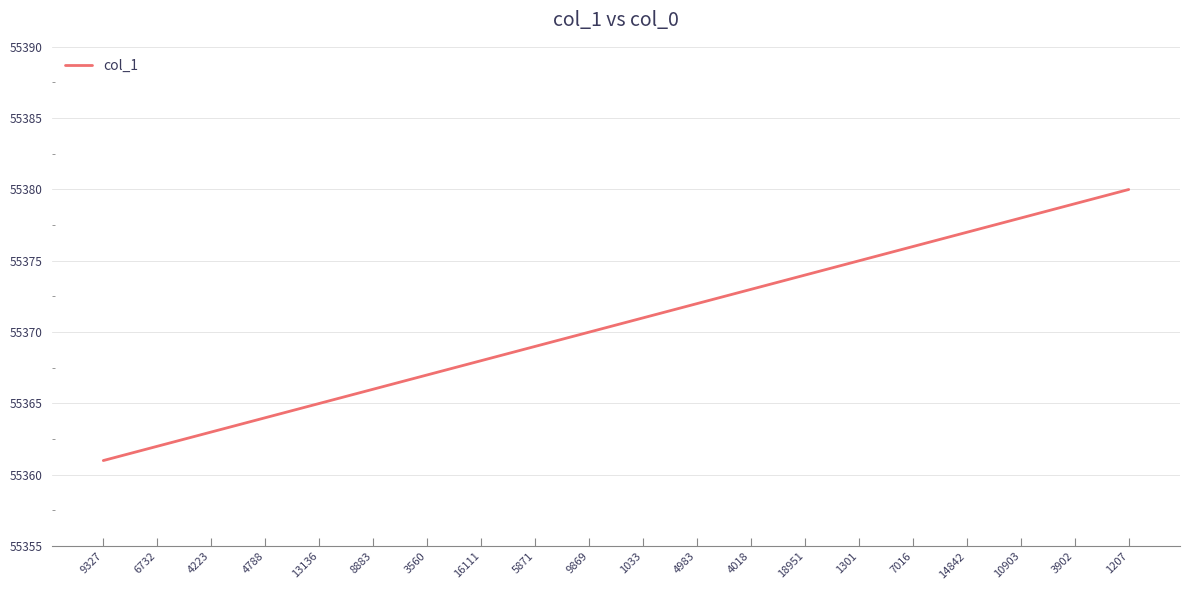

Read the value at 9327, to the nearest 10.

55360